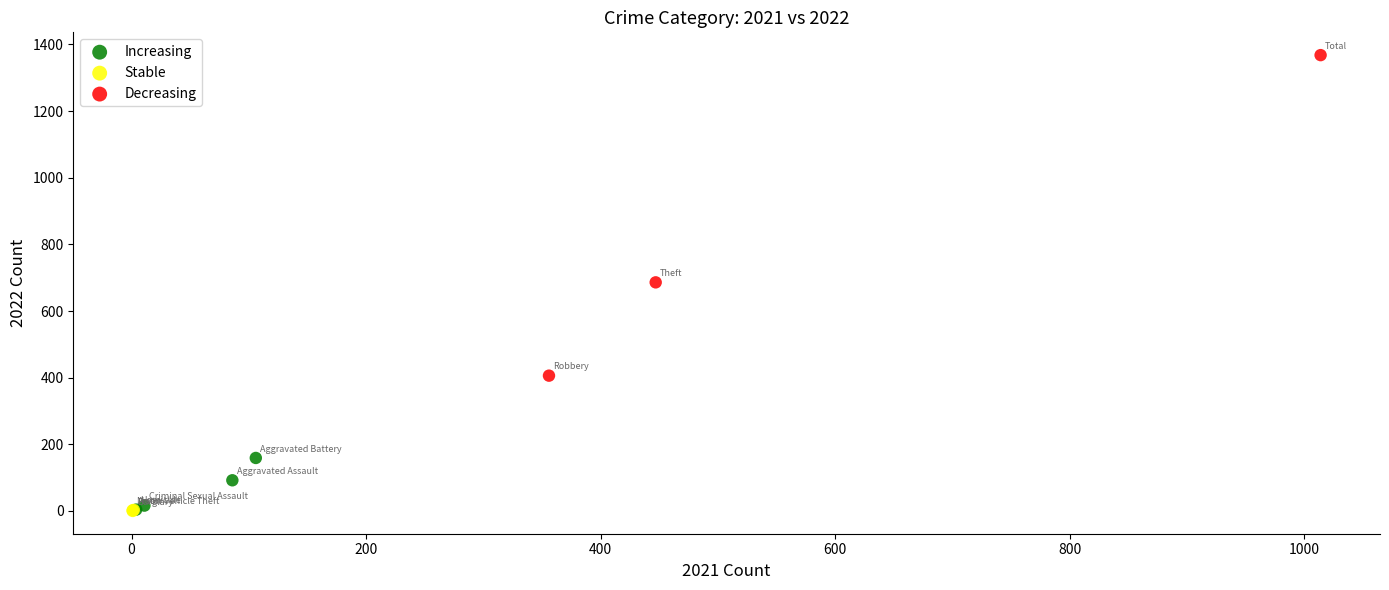

What are all the series names shown in the legend?

Increasing, Stable, Decreasing